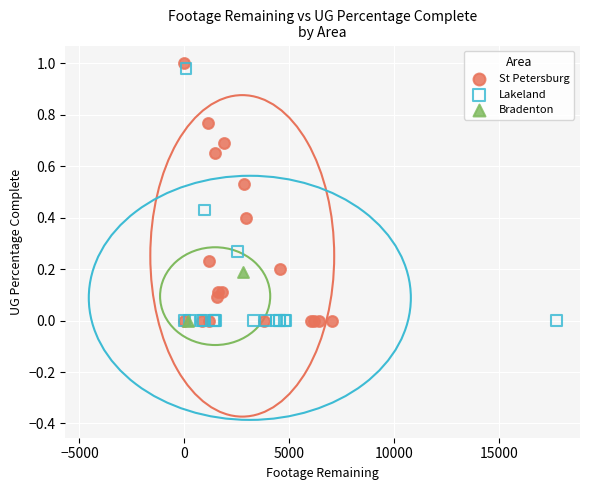

Which series has the widest spread of Y values?

St Petersburg